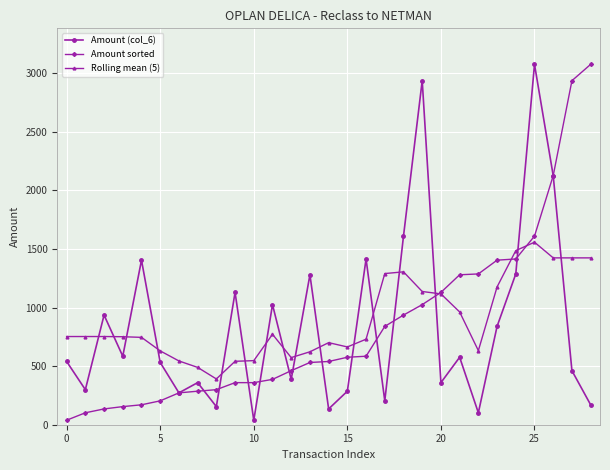

What are all the series names shown in the legend?

Amount (col_6), Amount sorted, Rolling mean (5)